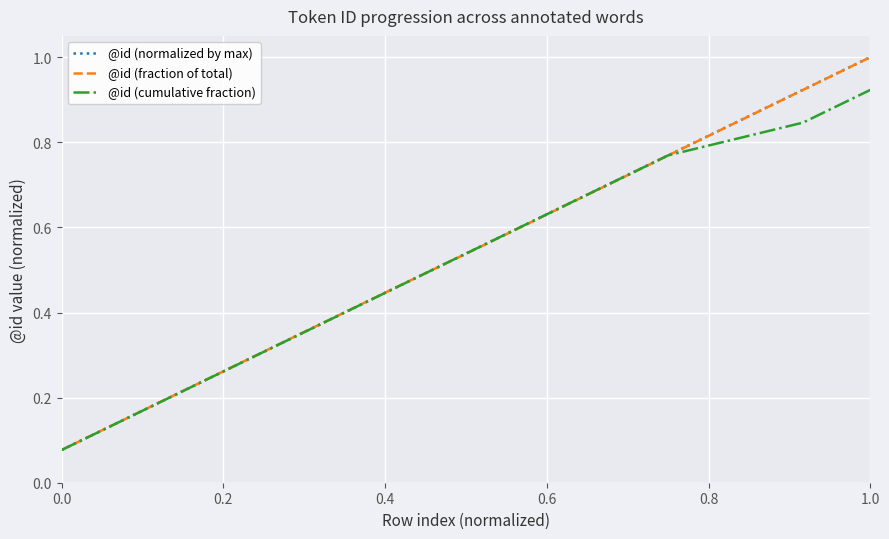

Which series has the largest range (max minus min)?

@id (normalized by max)